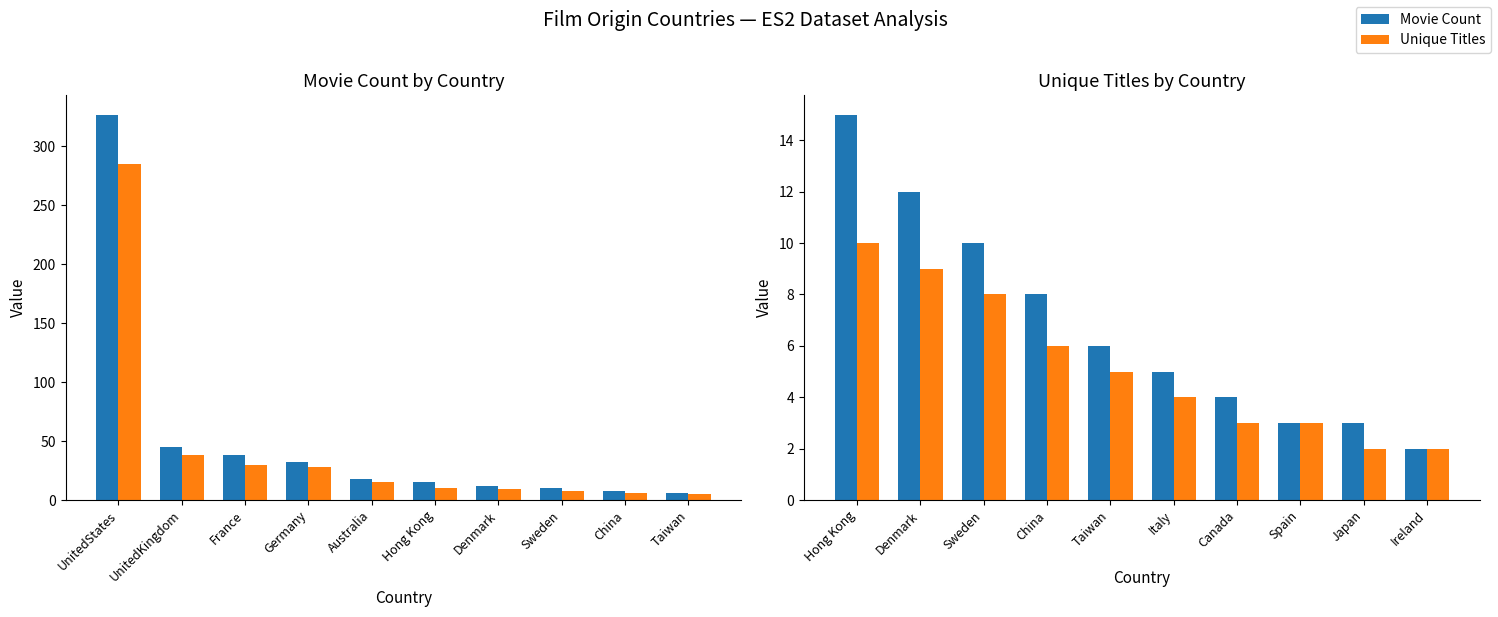

Between Canada and Hong Kong, which is larger?

Hong Kong